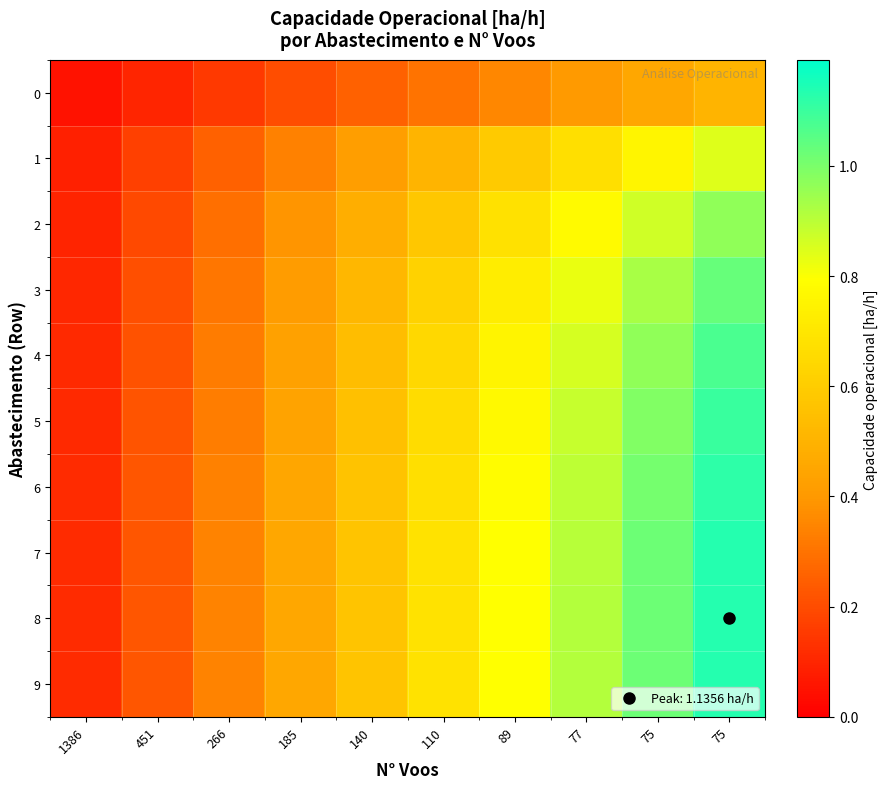

Which series changed the most between 1386 and 110?

8